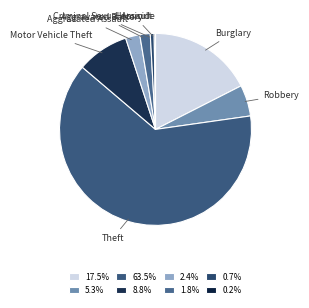

Is there any slice that represents more than half of the pie?

Yes